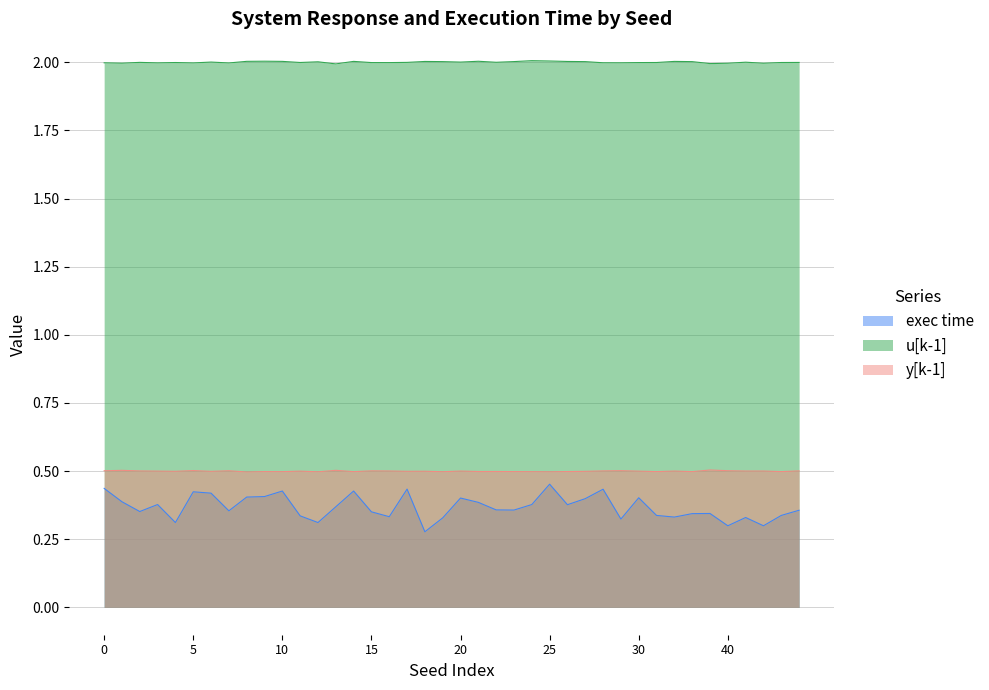

The exec time series shows 0.3 at 40. True or false?

True